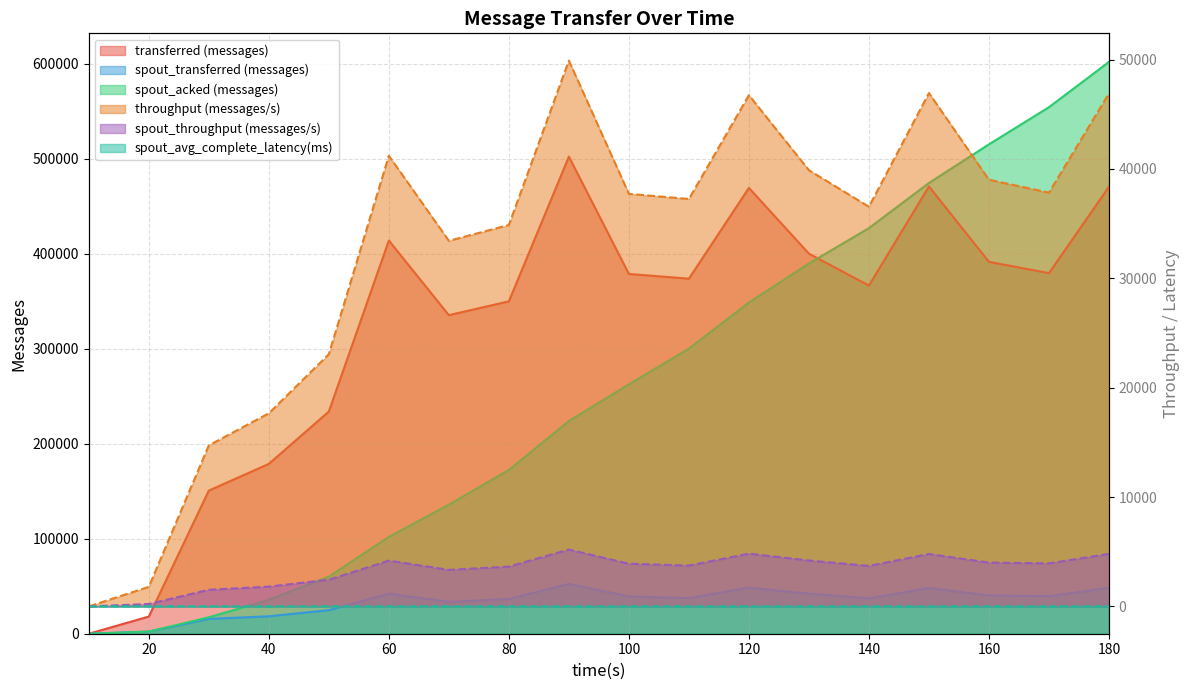

Which series changed the most between 100 and 140?

spout_acked (messages)